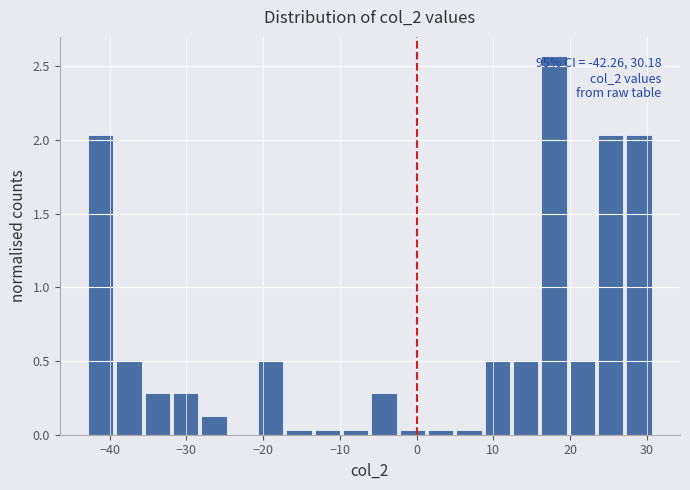

Around what value on the x-axis is the tallest bar? Give the approximate position of its centre, as read against the axis.

18